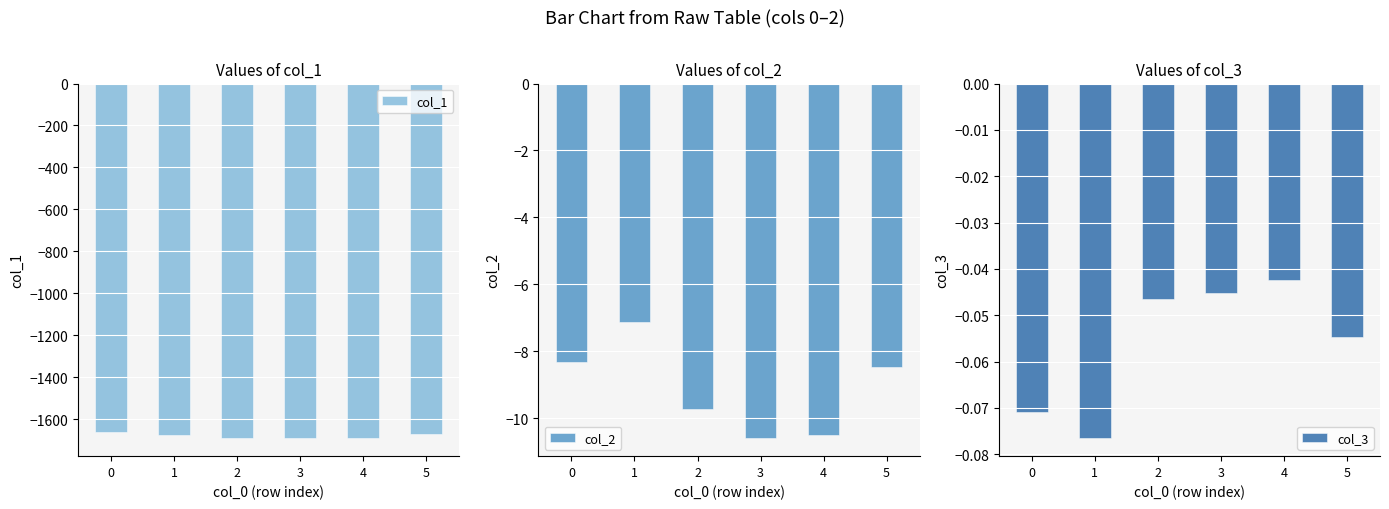

Which series has the largest total across all categories?

col_3